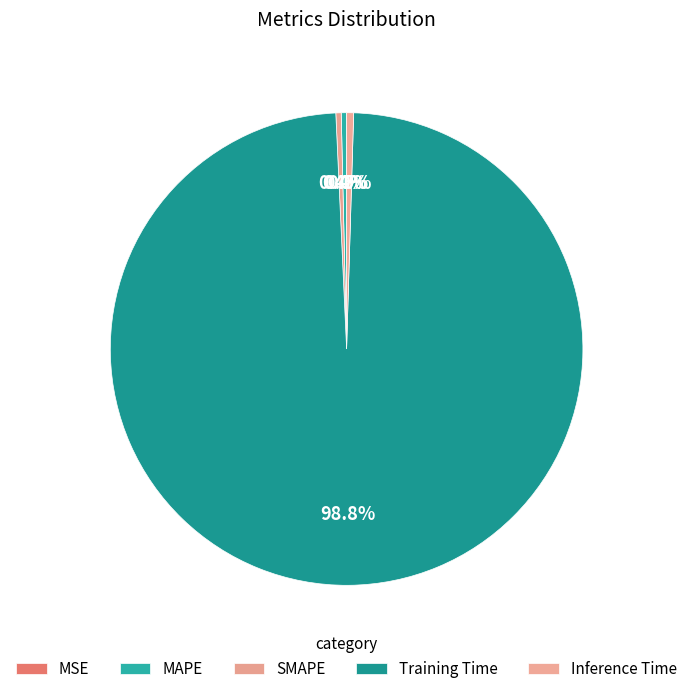

Which category has the smallest portion of the pie?

MSE